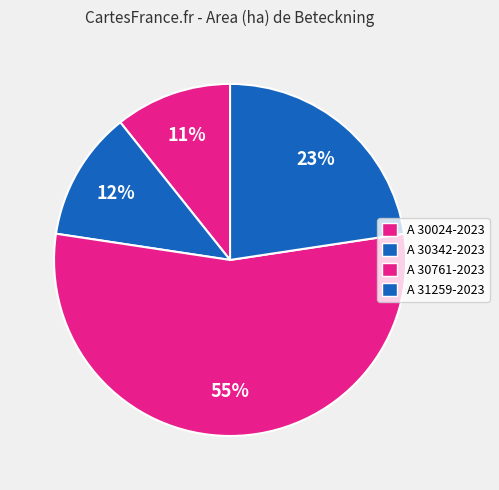

What percentage do A 30761-2023 and A 30342-2023 together represent?

66.7%